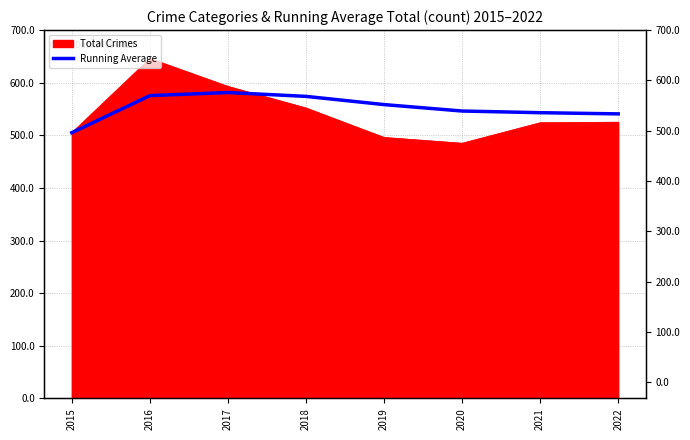

Reading left to right, extract all data points from this chart.

505.0	575.5	581.3	574.0	558.4	546.2	543.0	540.8